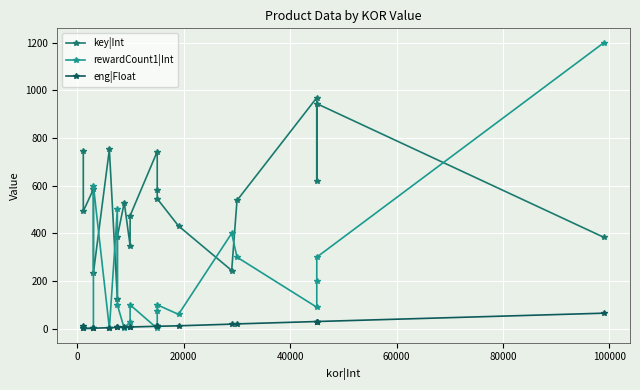

True or false: key|Int and eng|Float cross at least once.

False